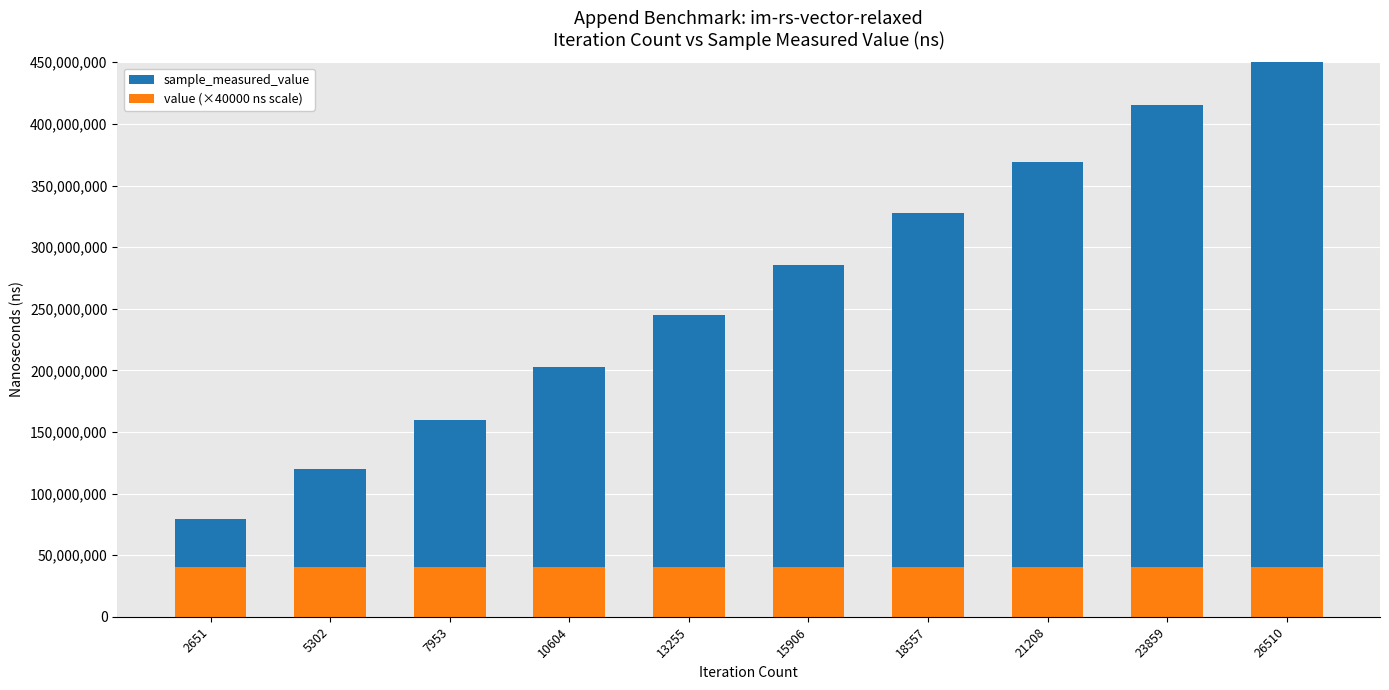

What is the total value across all series at 23859?

414967868